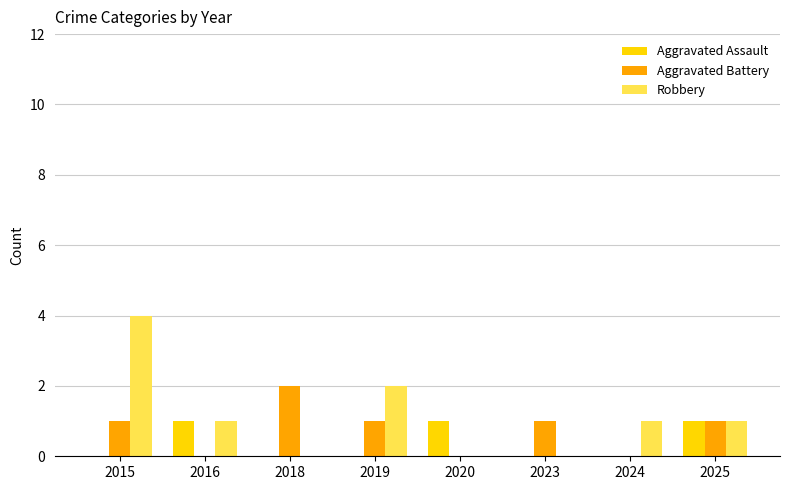

What is the sum of all Robbery values?

9